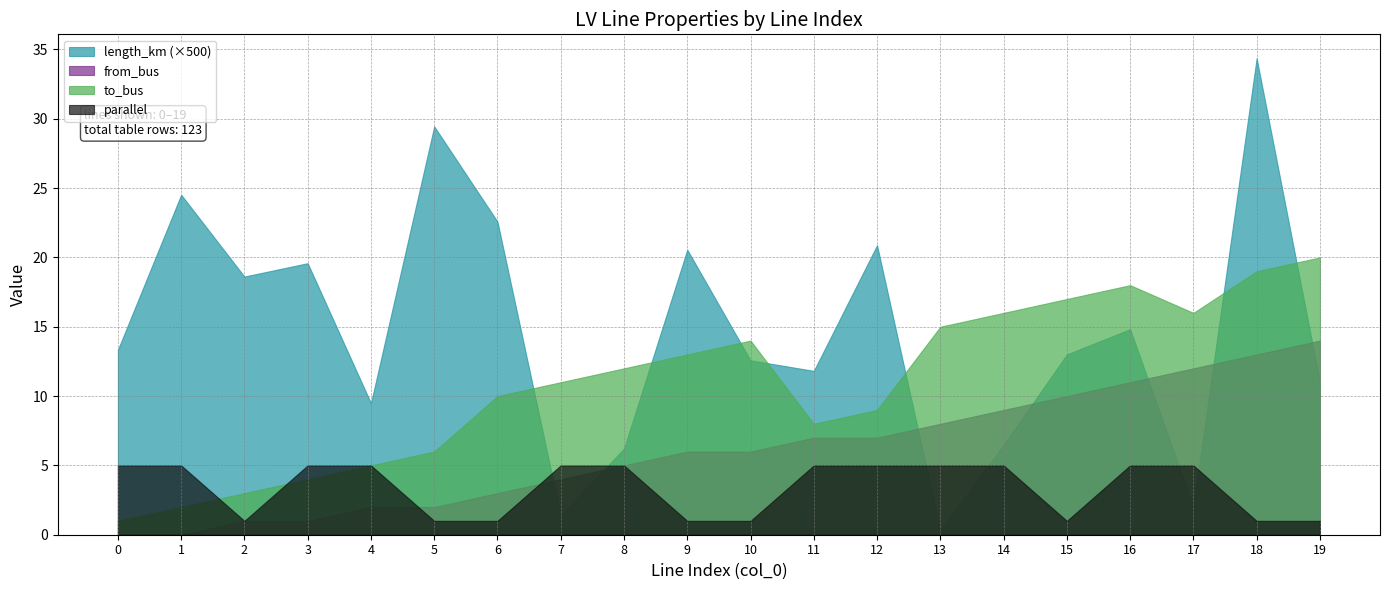

What is the difference between the maximum and second lowest values in the length_km series?

0.1